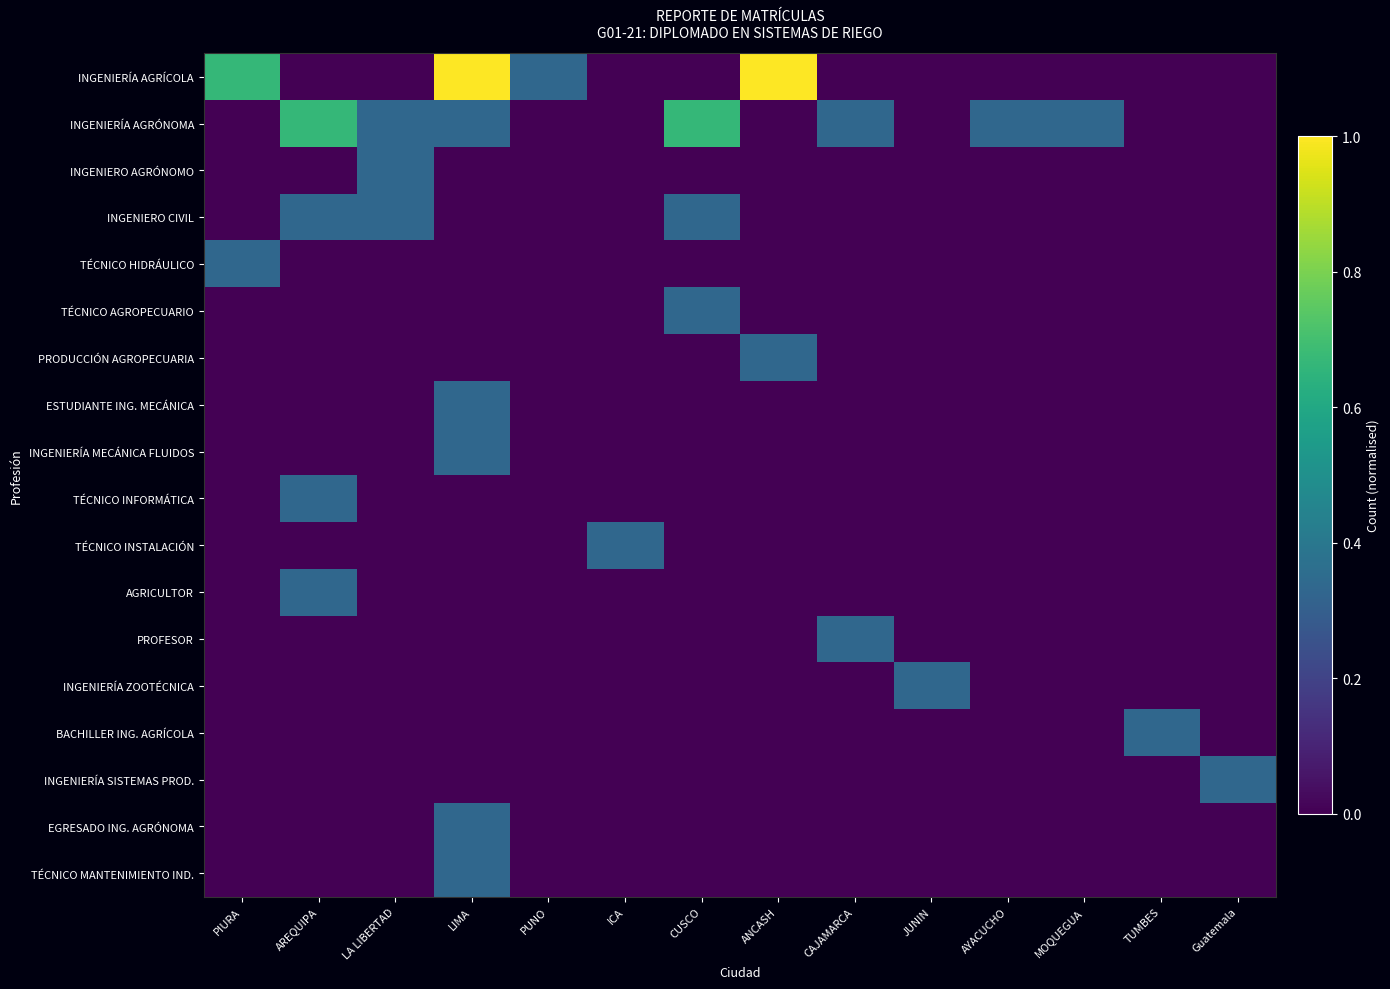

List the series in order of their peak value, highest first.

INGENIERÍA AGRÍCOLA, INGENIERÍA AGRÓNOMA, INGENIERO AGRÓNOMO, INGENIERO CIVIL, TÉCNICO HIDRÁULICO, TÉCNICO AGROPECUARIO, PRODUCCIÓN AGROPECUARIA, ESTUDIANTE ING. MECÁNICA, INGENIERÍA MECÁNICA FLUIDOS, TÉCNICO INFORMÁTICA, TÉCNICO INSTALACIÓN, AGRICULTOR, PROFESOR, INGENIERÍA ZOOTÉCNICA, BACHILLER ING. AGRÍCOLA, INGENIERÍA SISTEMAS PROD., EGRESADO ING. AGRÓNOMA, TÉCNICO MANTENIMIENTO IND.